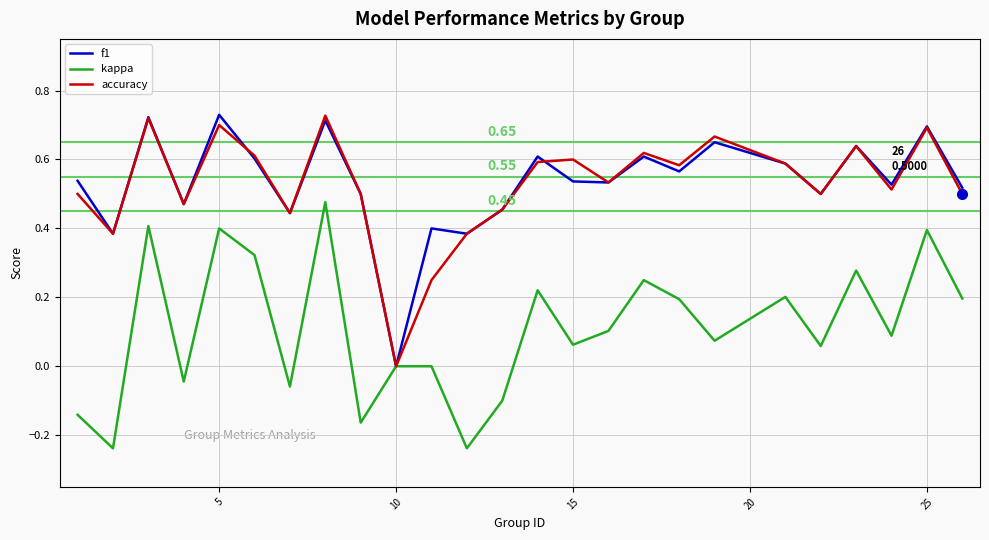

Does the chart have visible grid lines?

Yes